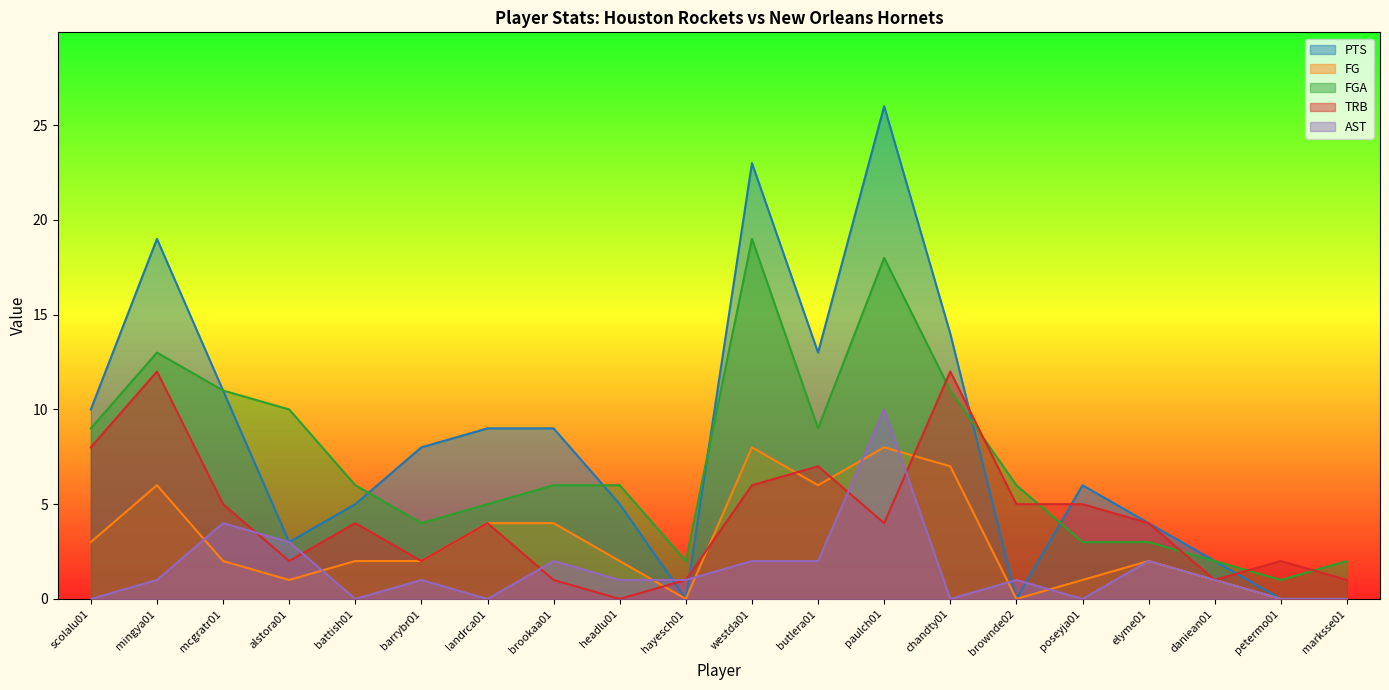

Rank the series at mingya01 from lowest to highest value.

AST, FG, TRB, FGA, PTS